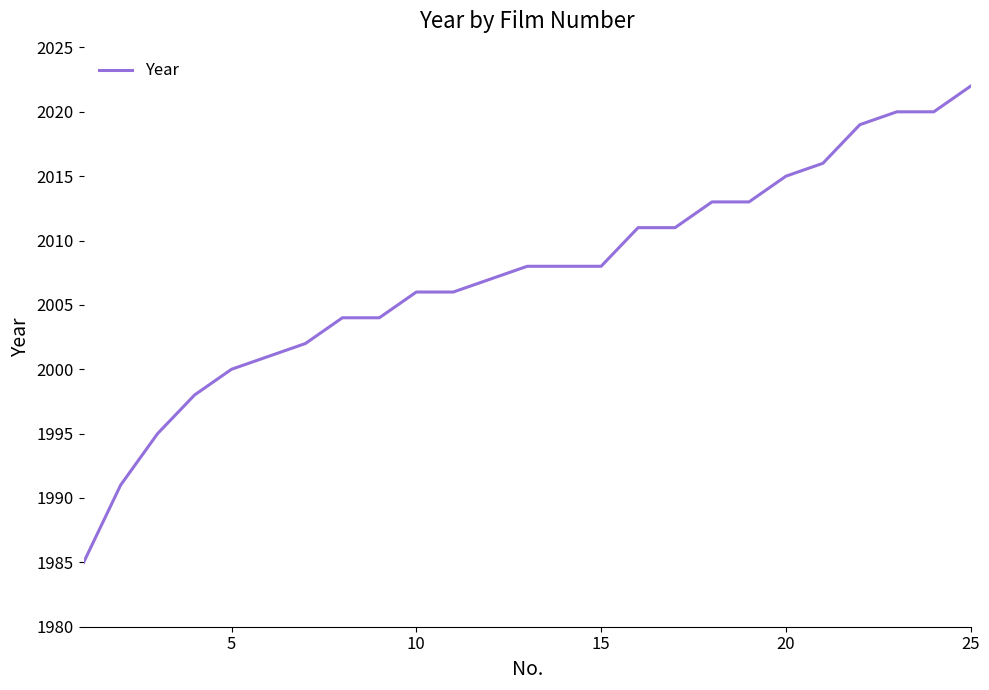

Does the chart have visible grid lines?

No